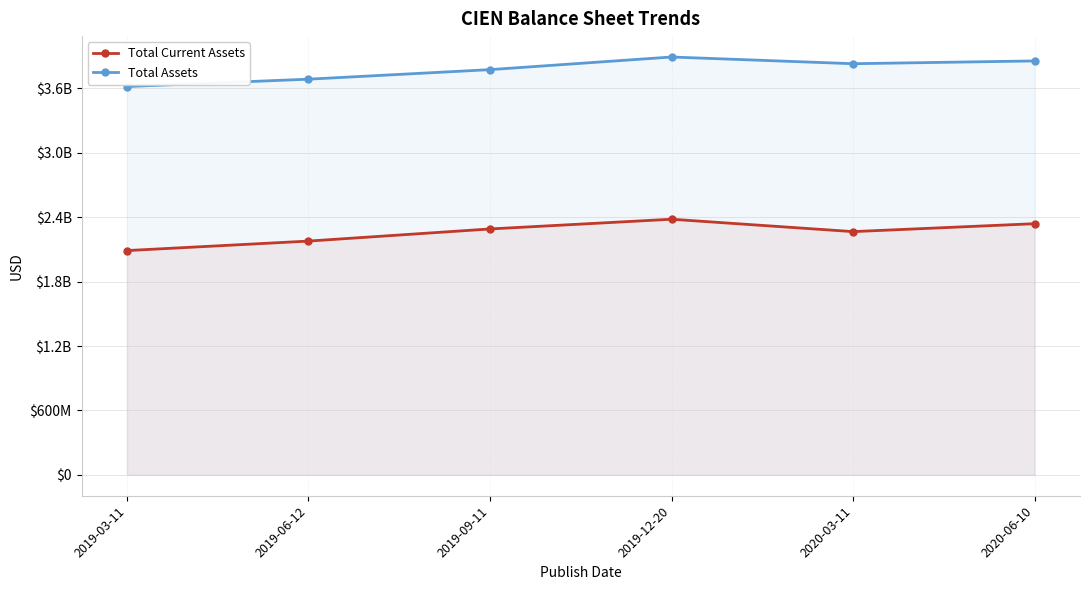

Rank the categories by Total Current Assets value from lowest to highest.

2019-03-11, 2019-06-12, 2020-03-11, 2019-09-11, 2020-06-10, 2019-12-20